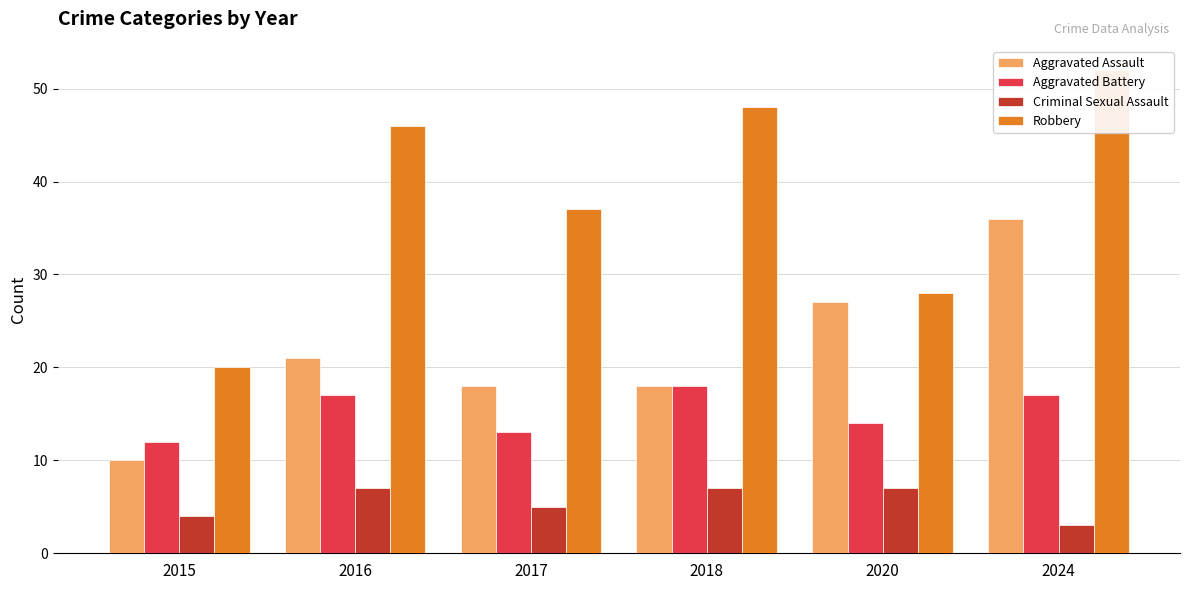

The Robbery series shows 48 at 2018. True or false?

True